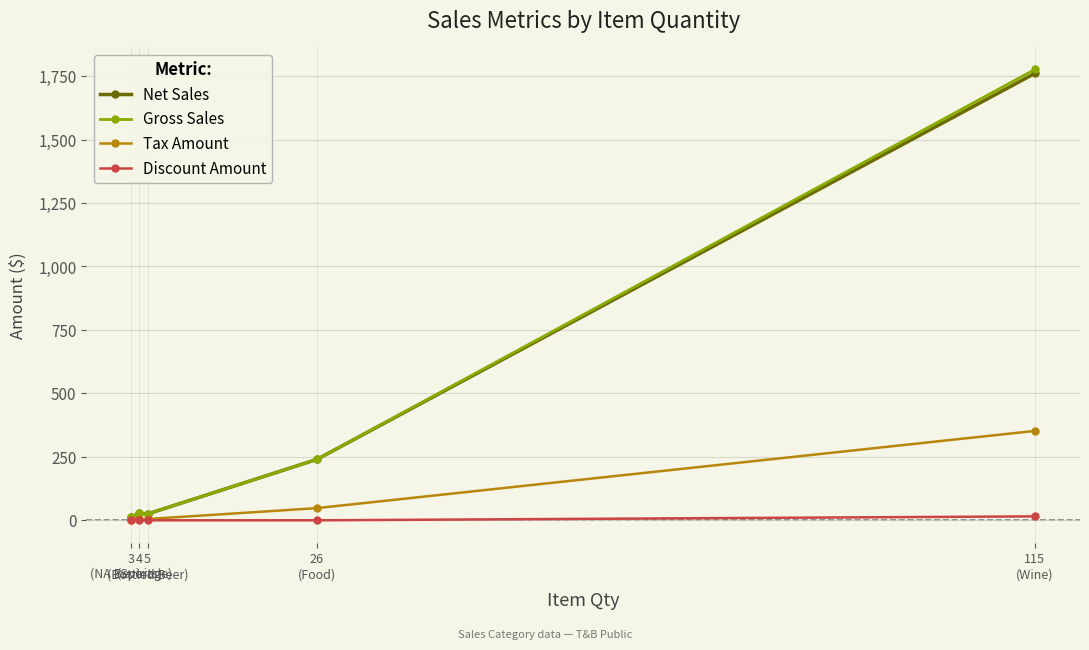

What is the value of the Net Sales point at the 5th from the left?

1760.7